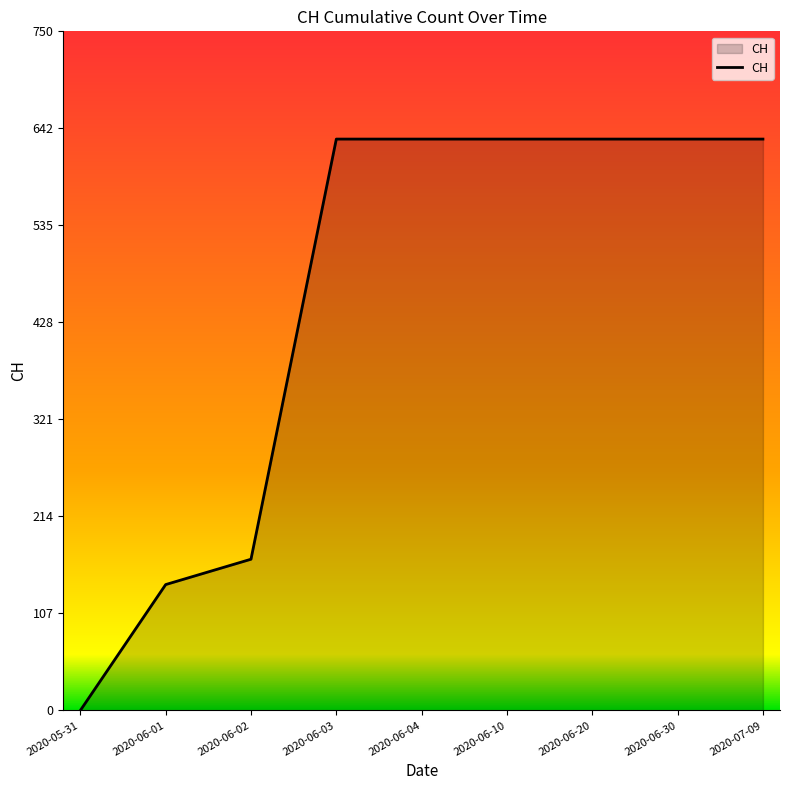

What is the difference between the maximum and minimum values?

631